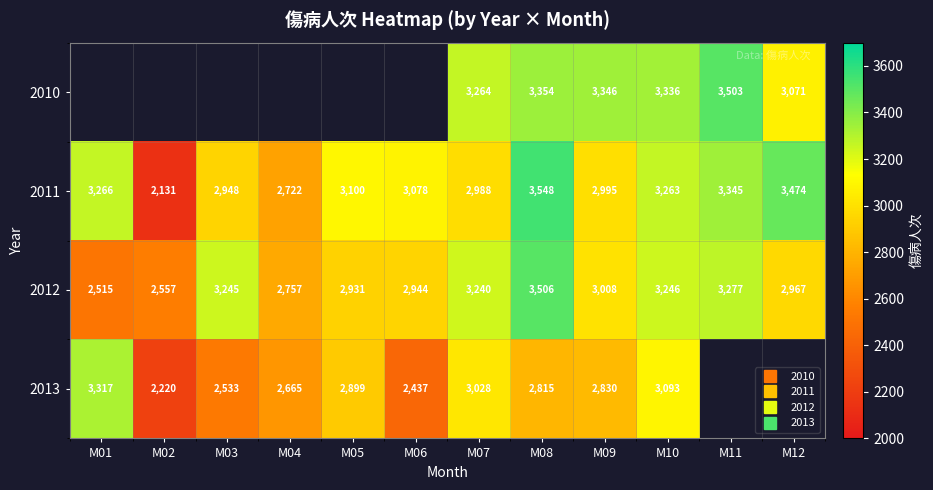

Read the 2013 value at M05.

2899.0